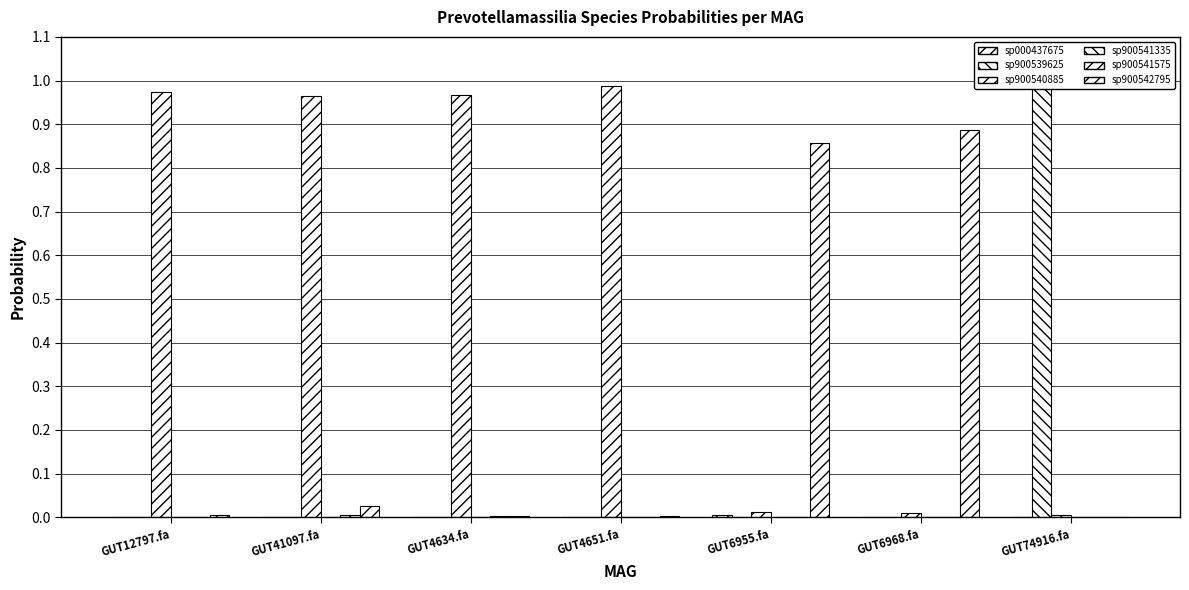

How many groups of bars are there?

7